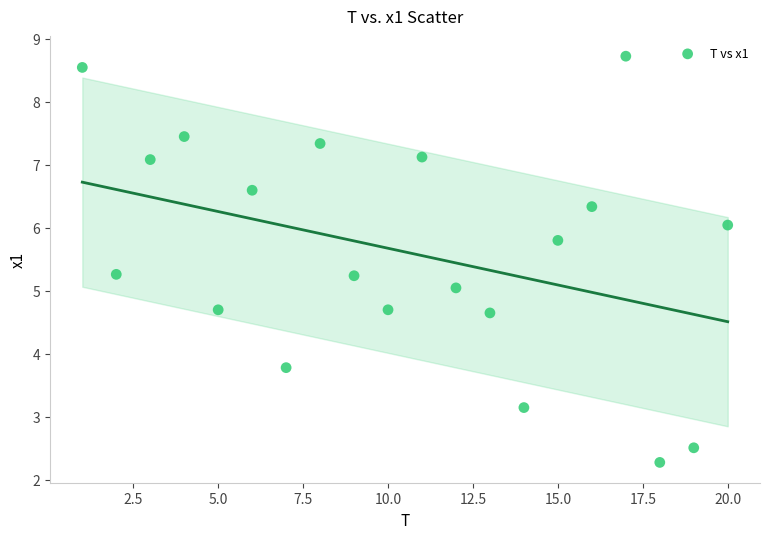

What is the range of X values (max minus min)?

19.0